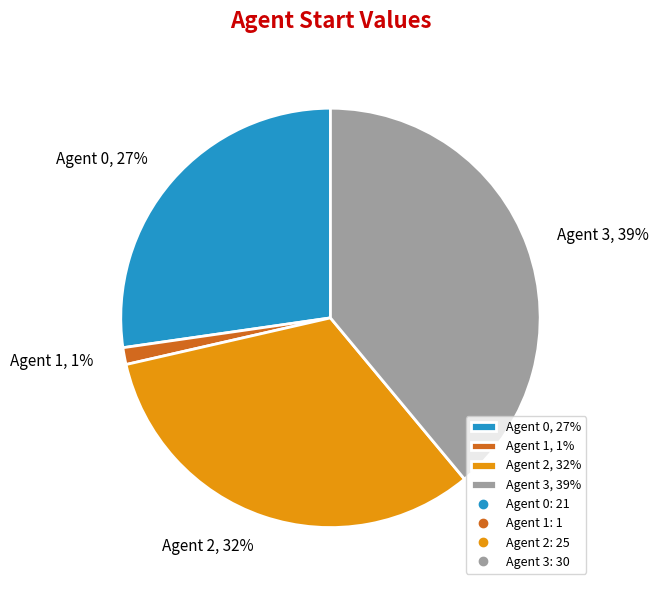

To the nearest percent, what is the average slice percentage?

25%